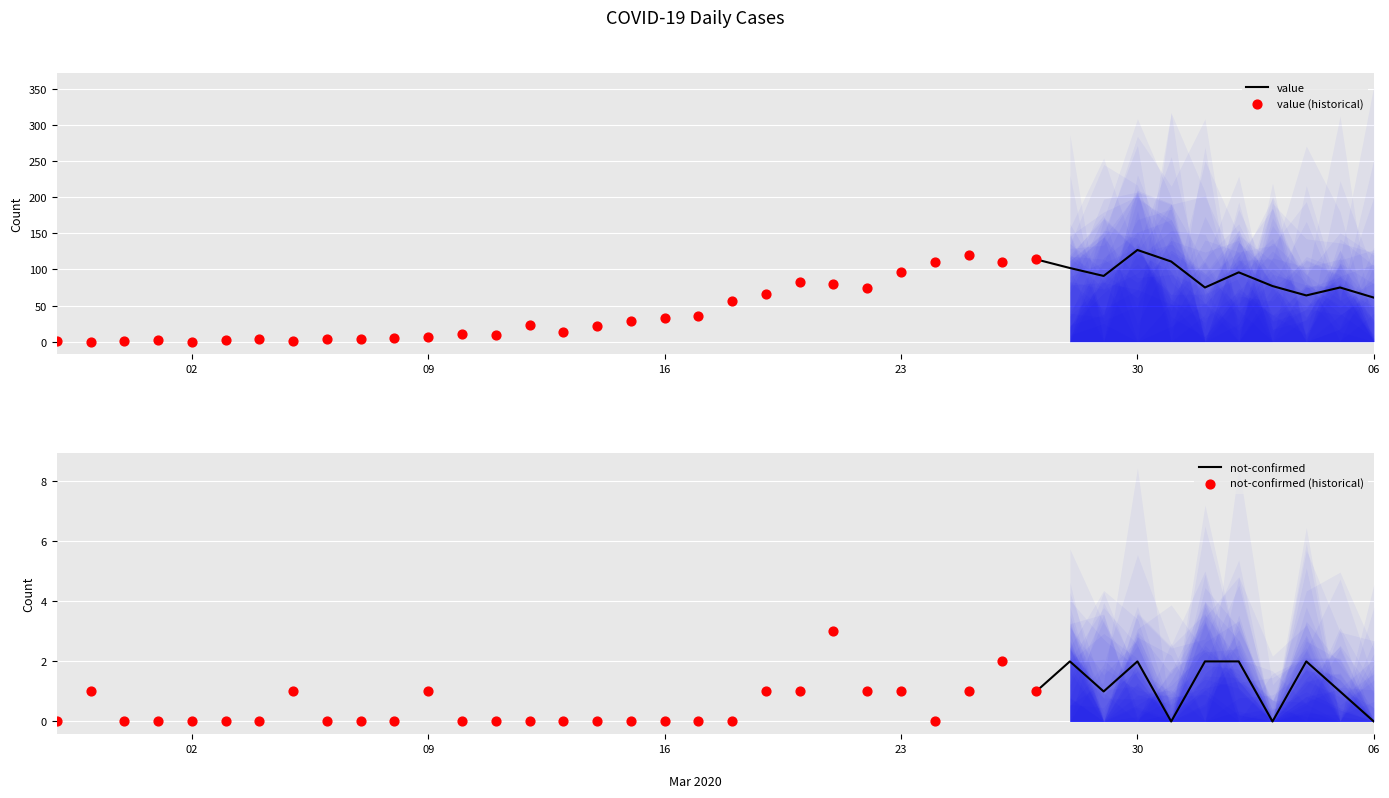

At how many categories does at least one series exceed 1?

35